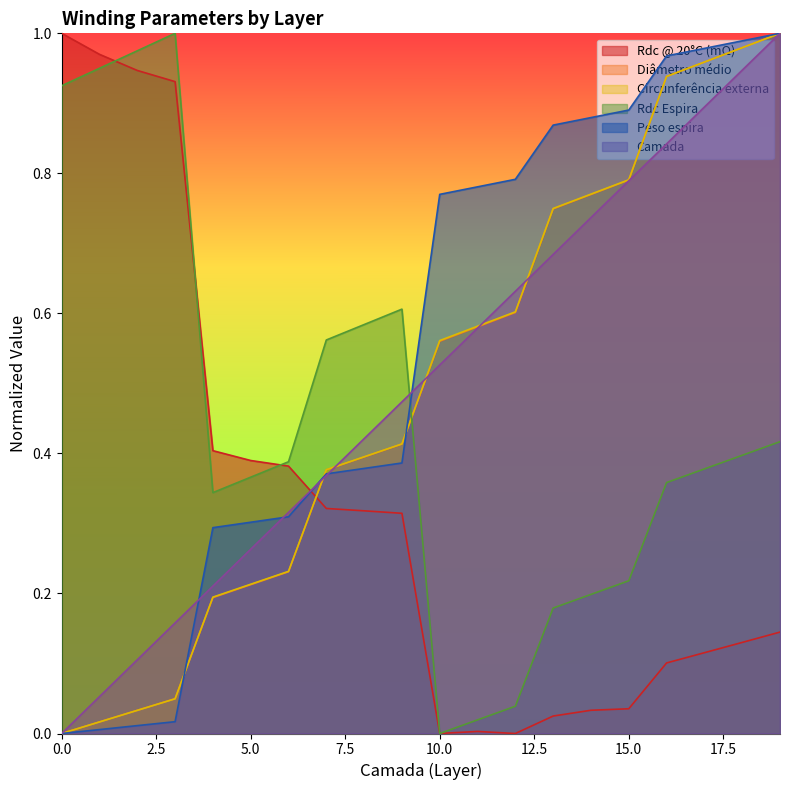

Between which two adjacent categories do Circunferência externa and Rdc Espira first intersect?

9 and 10